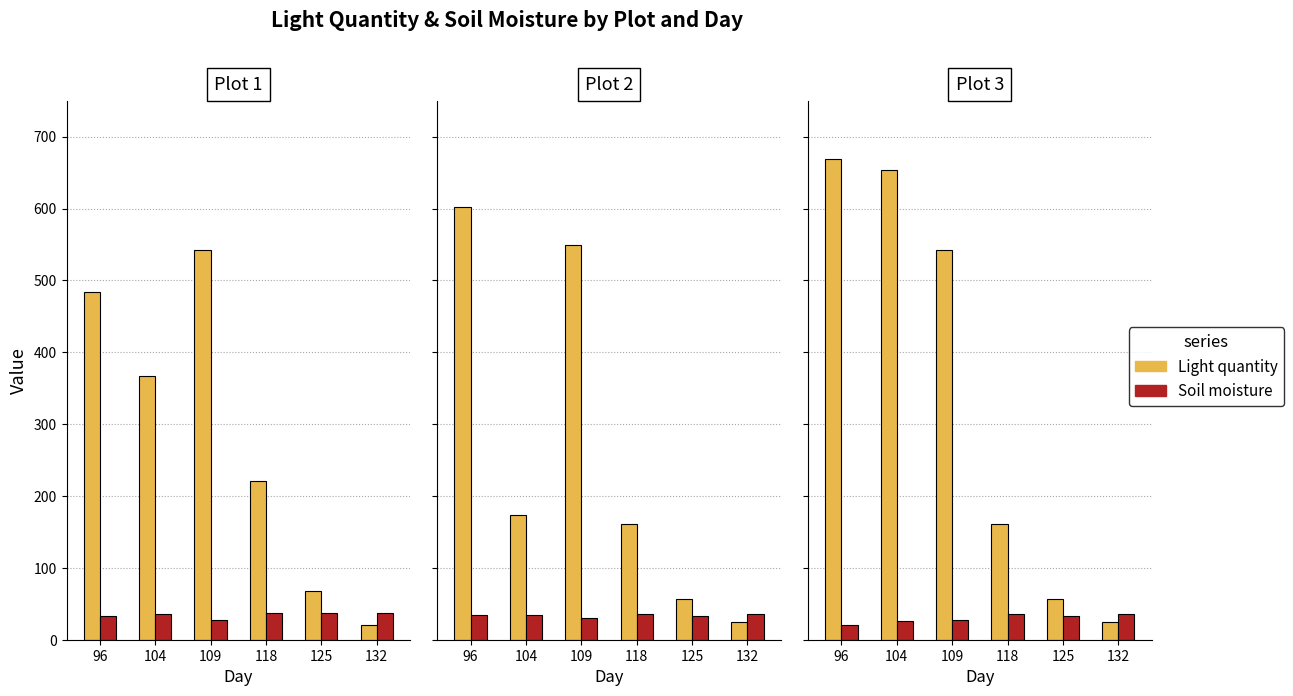

What are all the series names shown in the legend?

Light quantity, Soil moisture